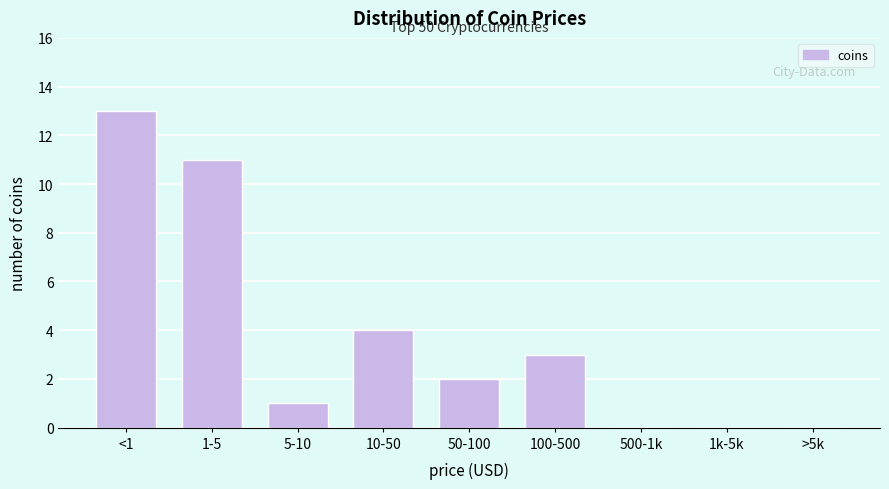

Reading right to left, what are all the values shown in this chart?

>5k=0	1k-5k=0	500-1k=0	100-500=3	50-100=2	10-50=4	5-10=1	1-5=11	<1=13